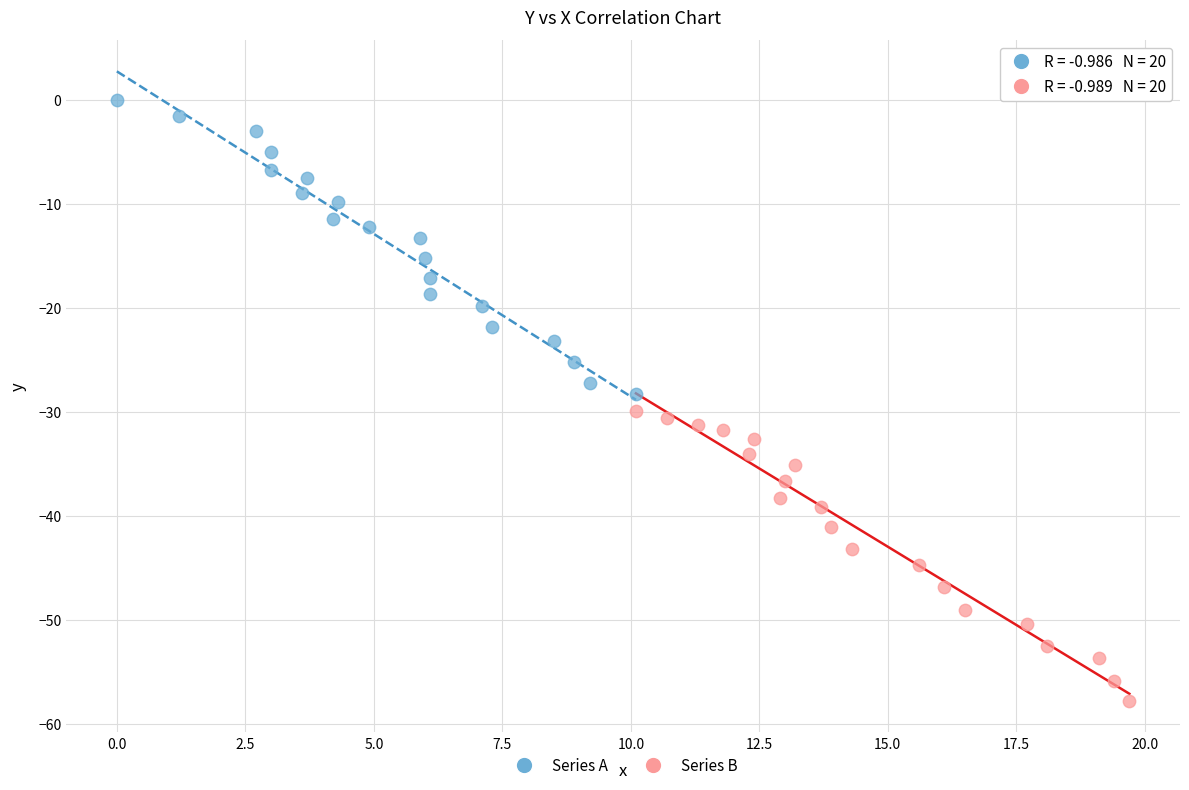

Which series reaches the minimum Y coordinate?

Series B